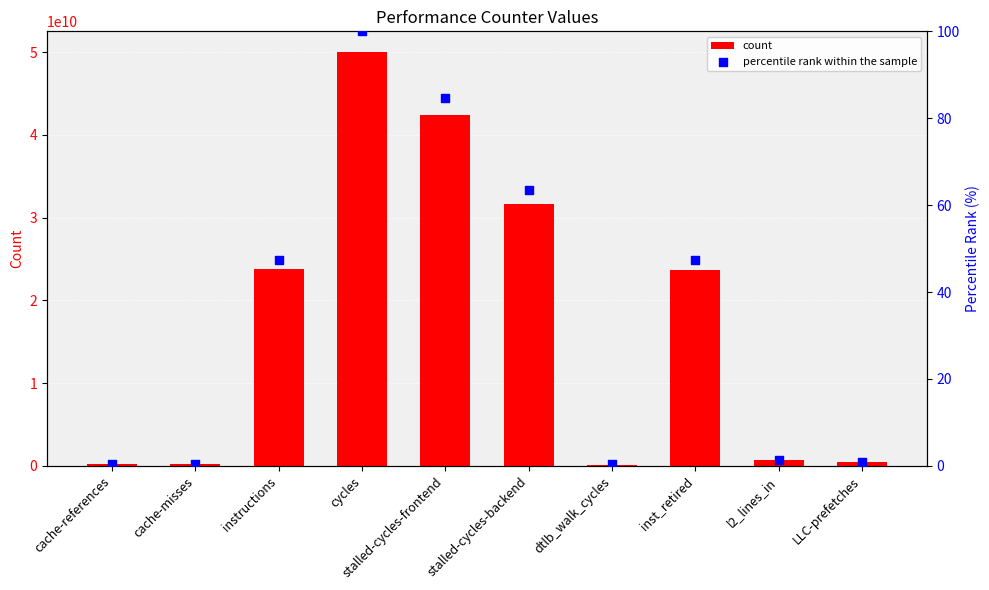

What is the total value across all series at stalled-cycles-frontend?

42386744493.8